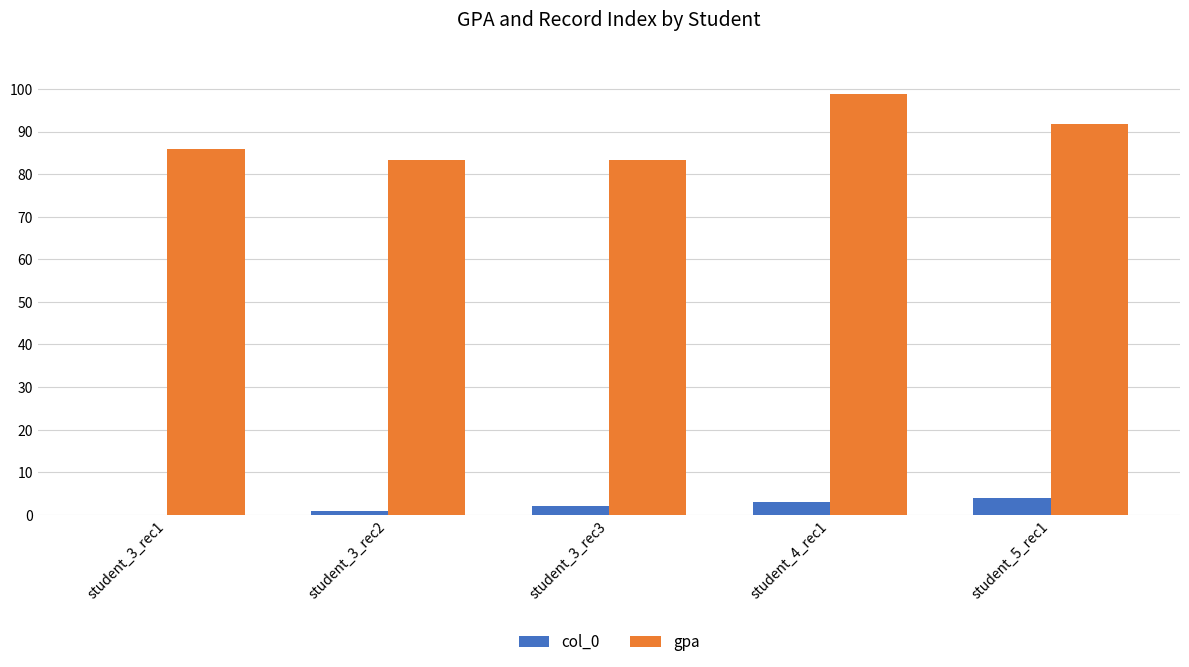

Which series has the largest total across all categories?

gpa